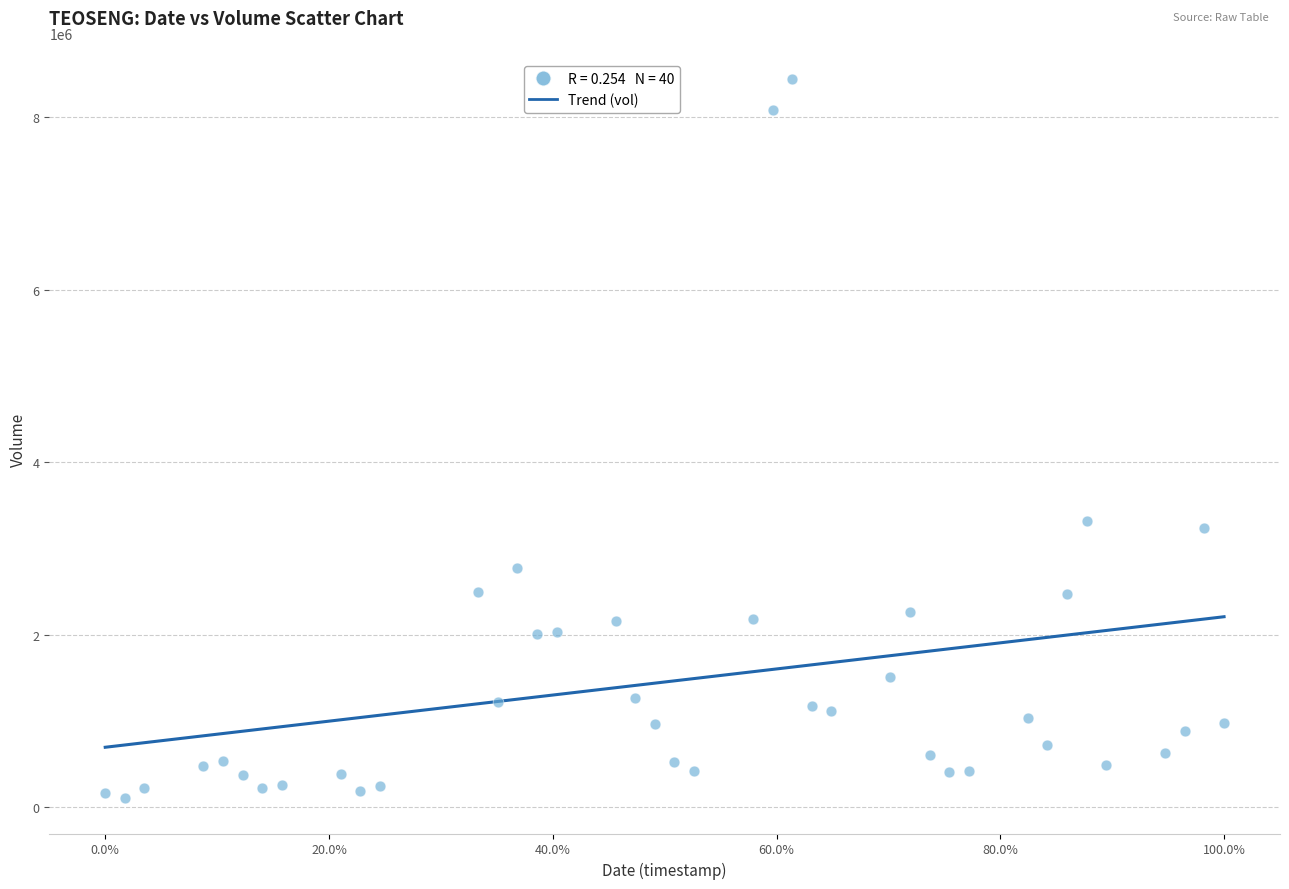

What is the range of Y values (max minus min)?

8324000